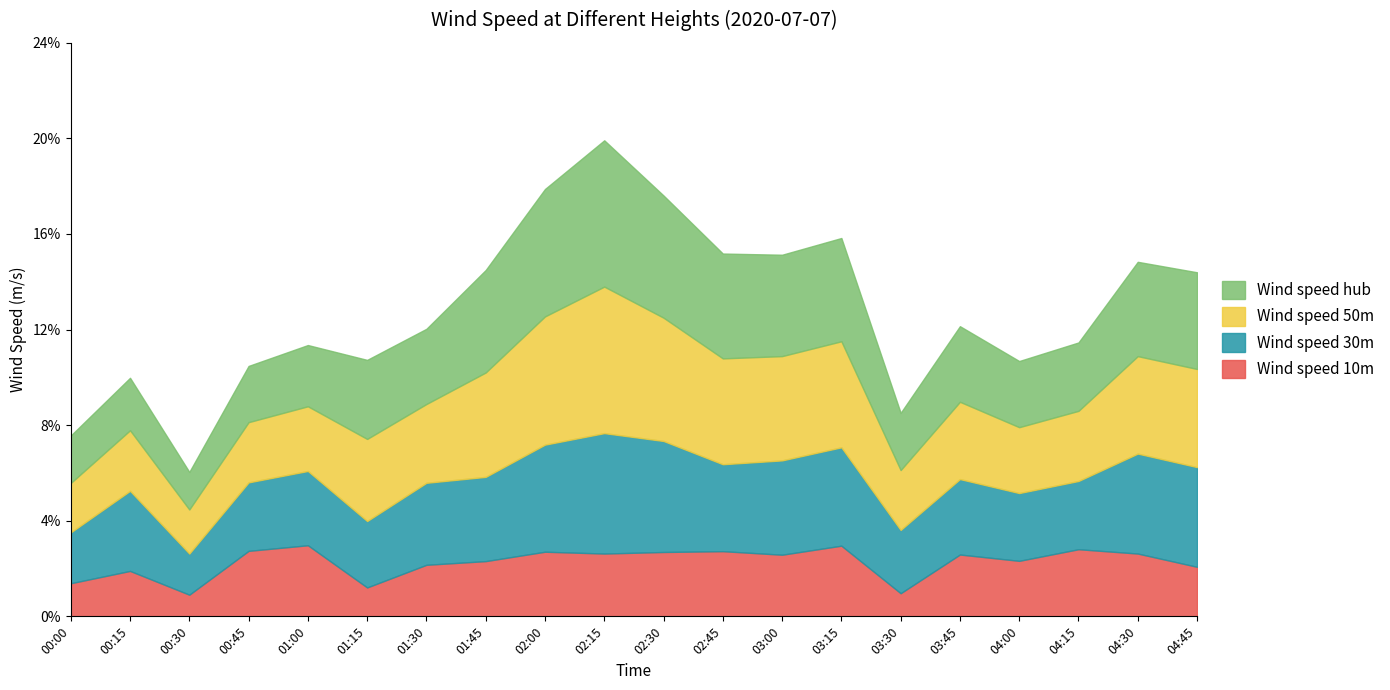

What is the label of the 7th point from the right?

03:15